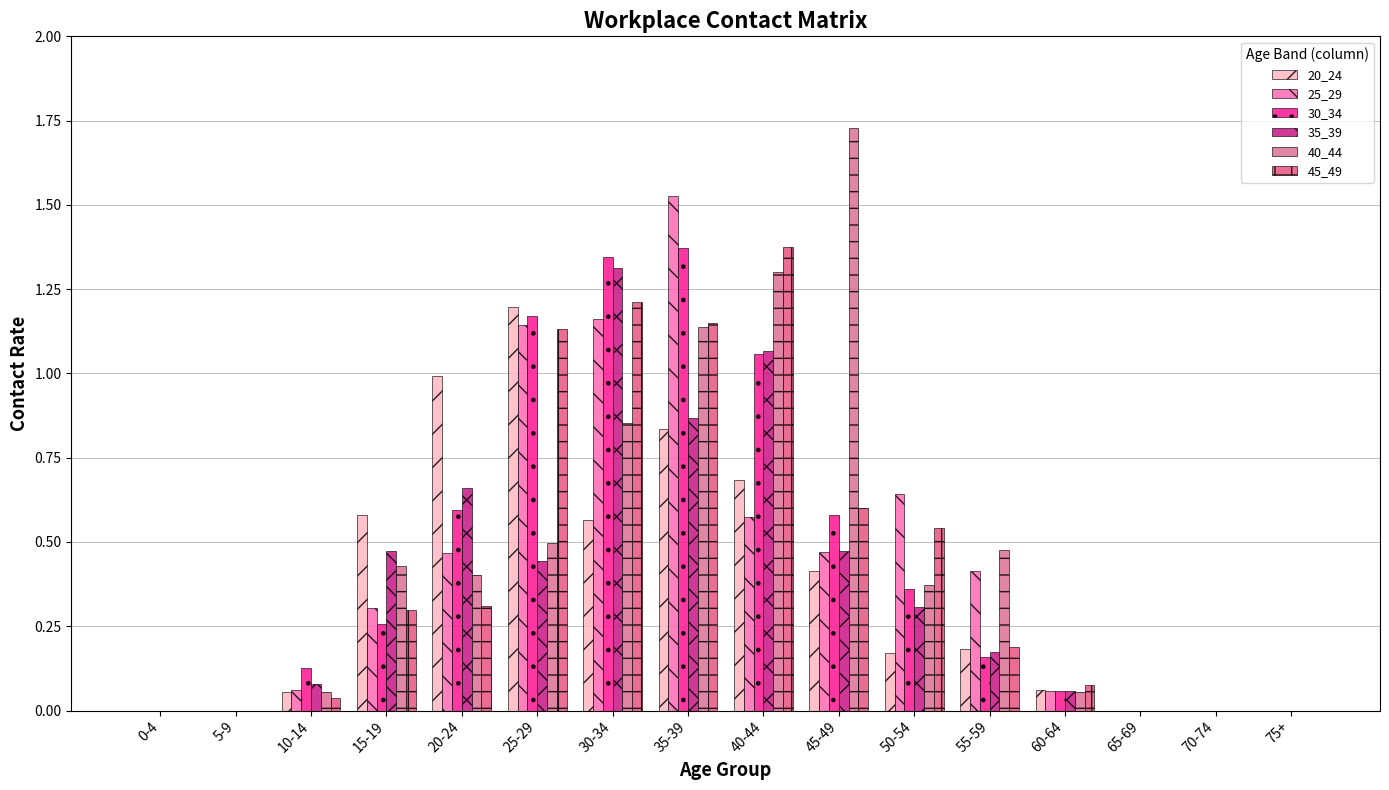

Is it true that 40_44 equals 1.1 at 35-39?

True